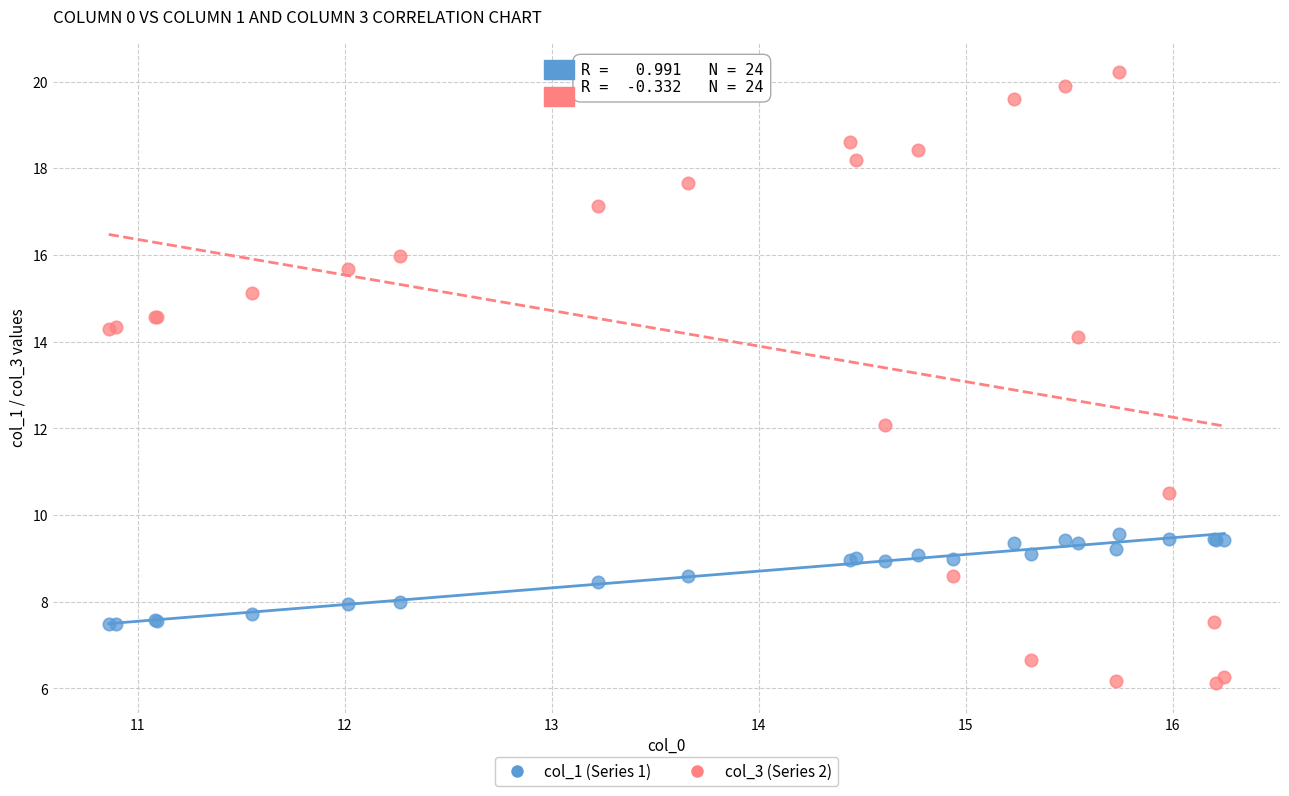

Which series reaches the minimum Y coordinate?

col_3 (Series 2)